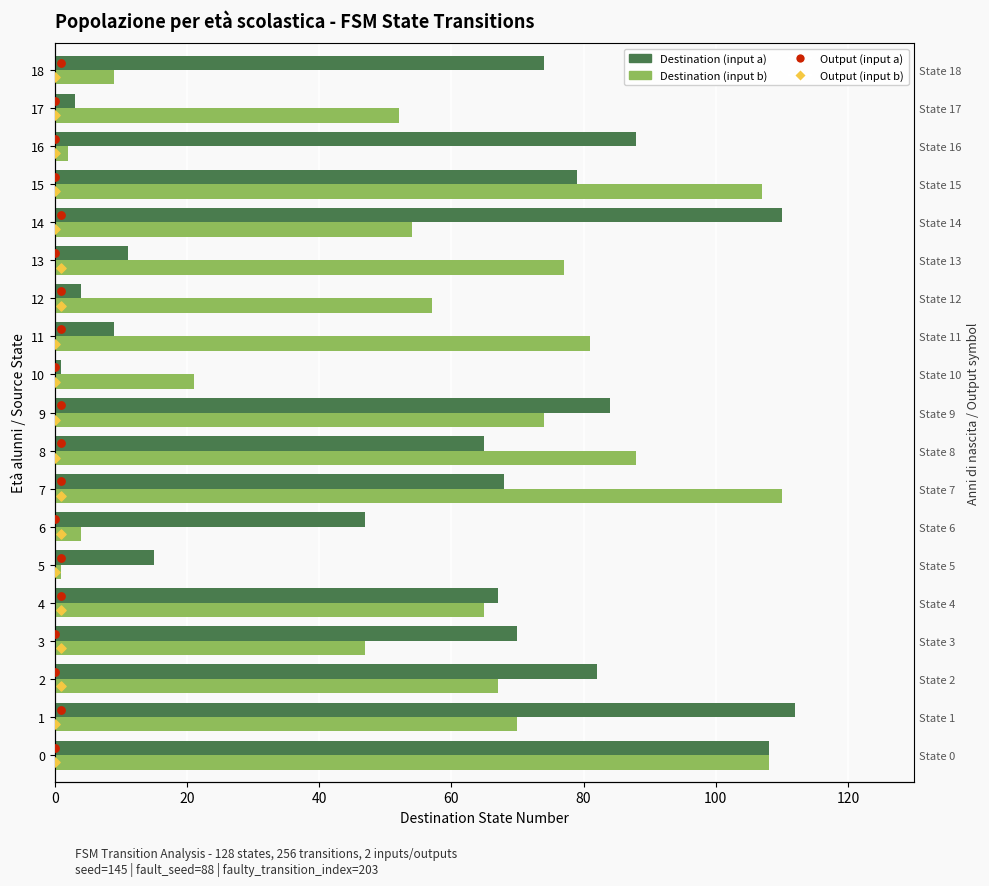

Which series reaches the maximum Y coordinate?

Destination (input a)